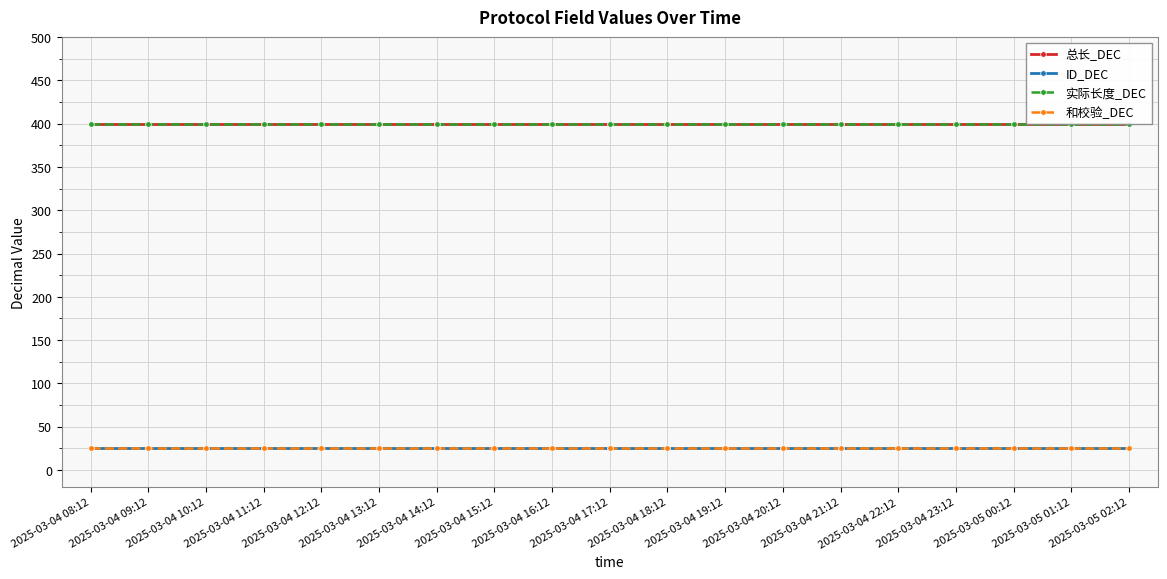

True or false: 和校验_DEC and 实际长度_DEC cross at least once.

False